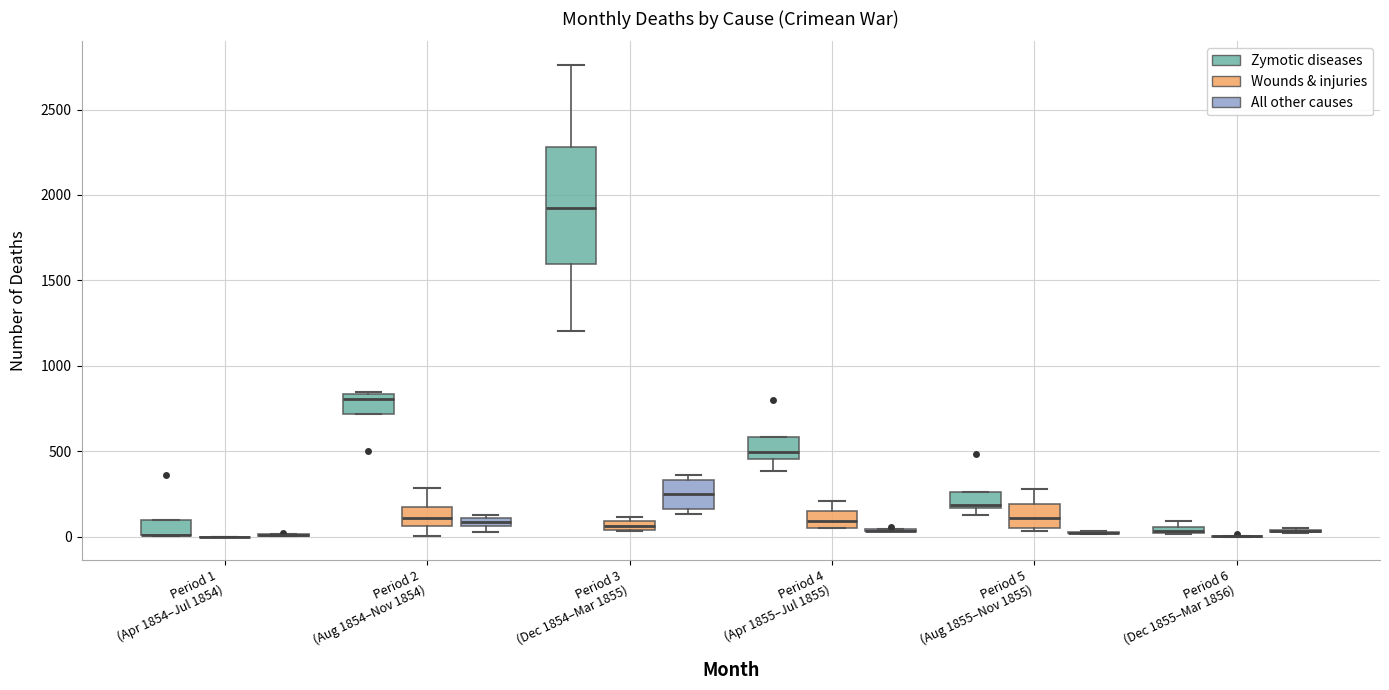

Which box is the tallest, from its lower edge to its upper edge?

Period 3 (Dec 1854–Mar 1855) (Zymotic diseases)